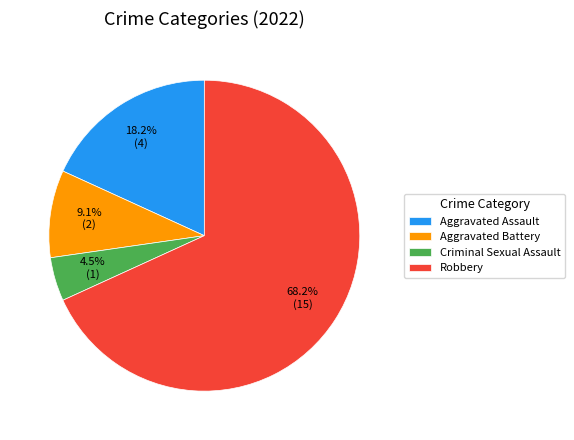

To the nearest percent, what percentage of the pie is Aggravated Battery?

9%